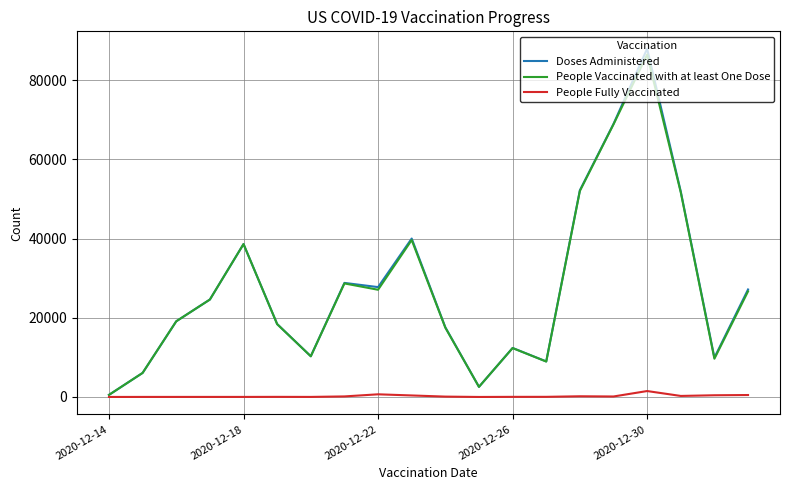

Which series has the widest spread of values?

Doses Administered